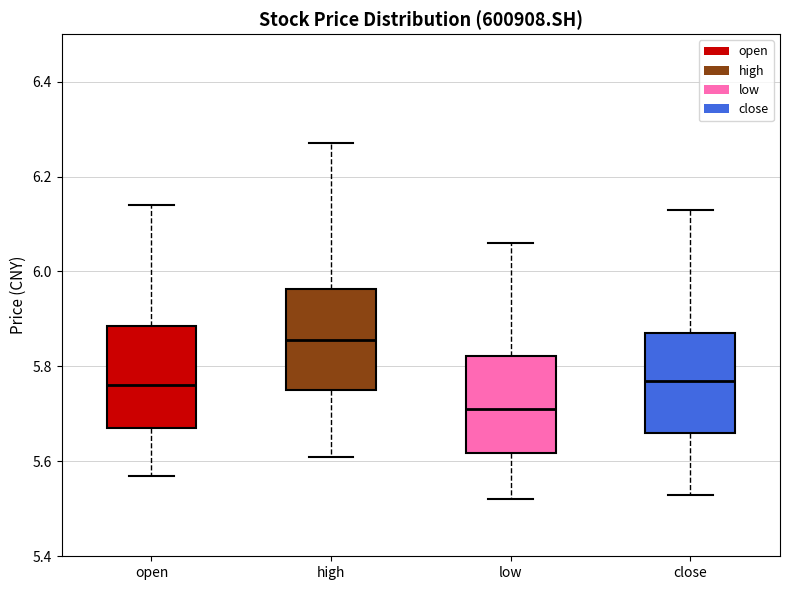

Reading left to right, read every box against the y-axis: the position of its median line, the range the box covers, and the ends of its whiskers. The values are not printed on the chart, so give them approximately, as read against the axis.

open: median 5.76, box 5.68 to 5.88, whiskers 5.58 to 6.14
high: median 5.86, box 5.76 to 5.96, whiskers 5.62 to 6.28
low: median 5.72, box 5.62 to 5.82, whiskers 5.52 to 6.06
close: median 5.78, box 5.66 to 5.88, whiskers 5.54 to 6.14